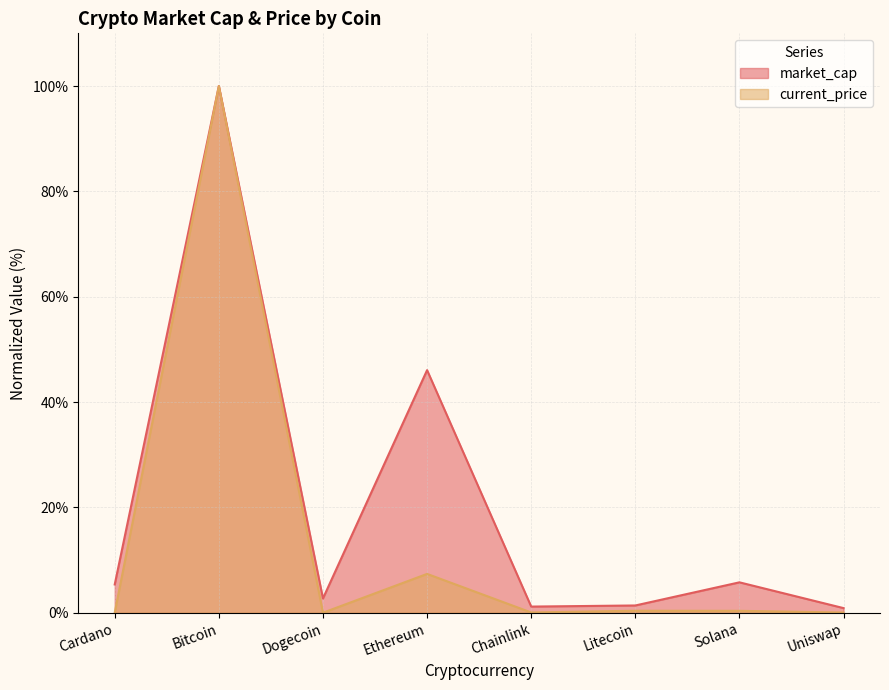

What is the label of the 5th point from the right?

Ethereum